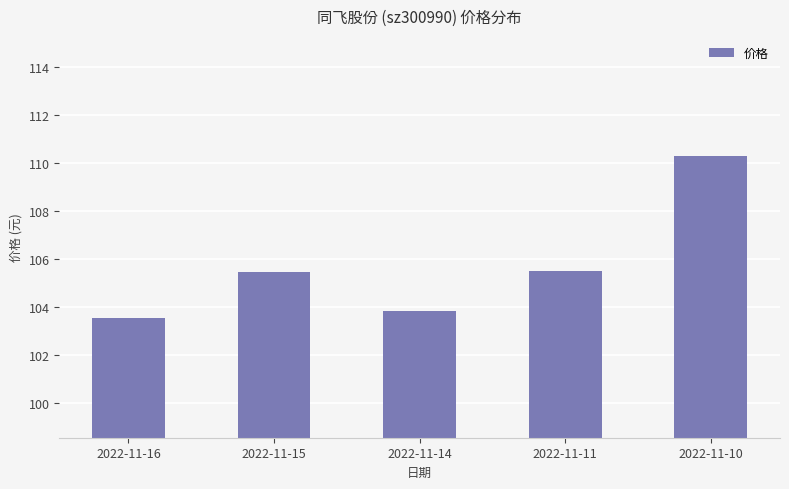

What is the difference between the maximum and minimum values?

6.8